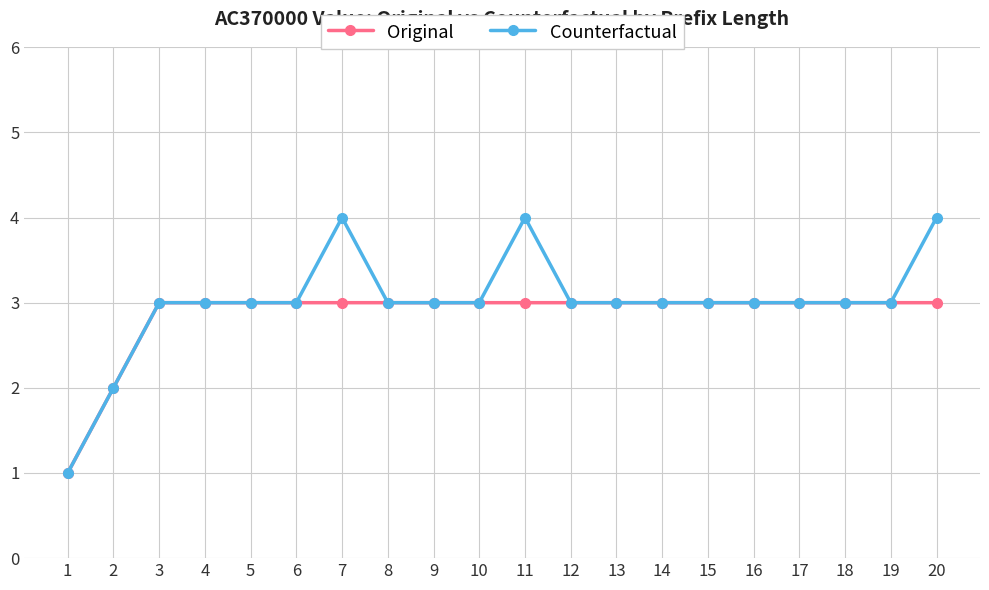

True or false: Counterfactual has more than 1 points higher than both neighbors.

True